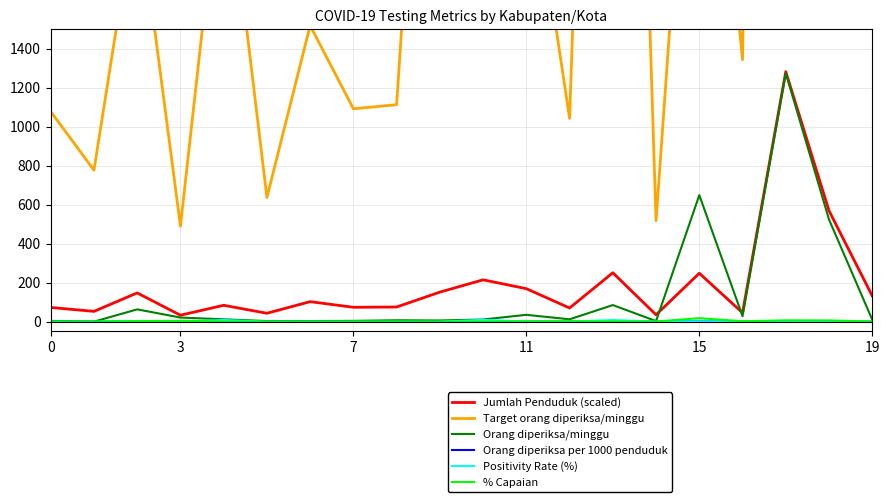

Which has a higher value, 19 or 7?

19